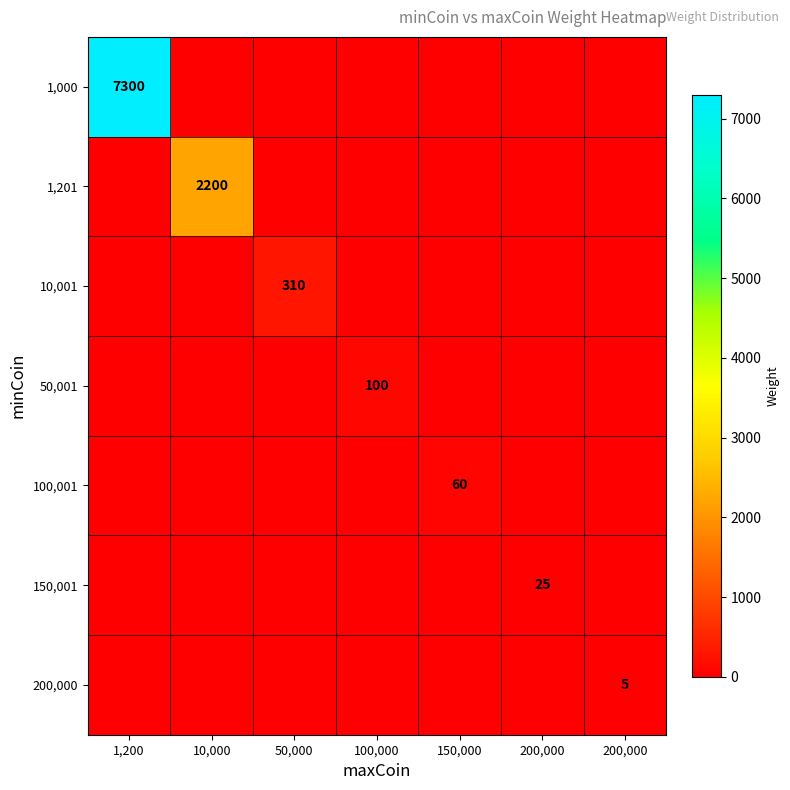

Which category has the lowest value across all series?

10,000